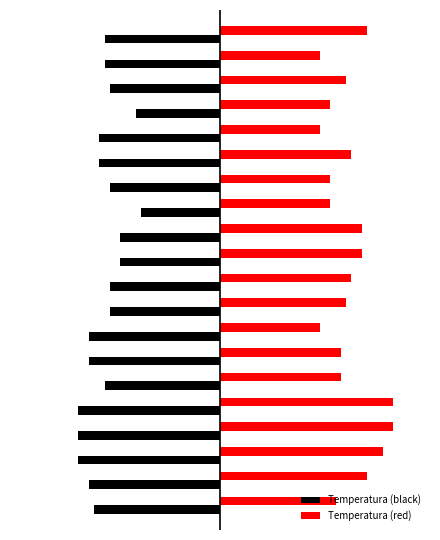

What is the sum of all Temperatura (black) values?

-445